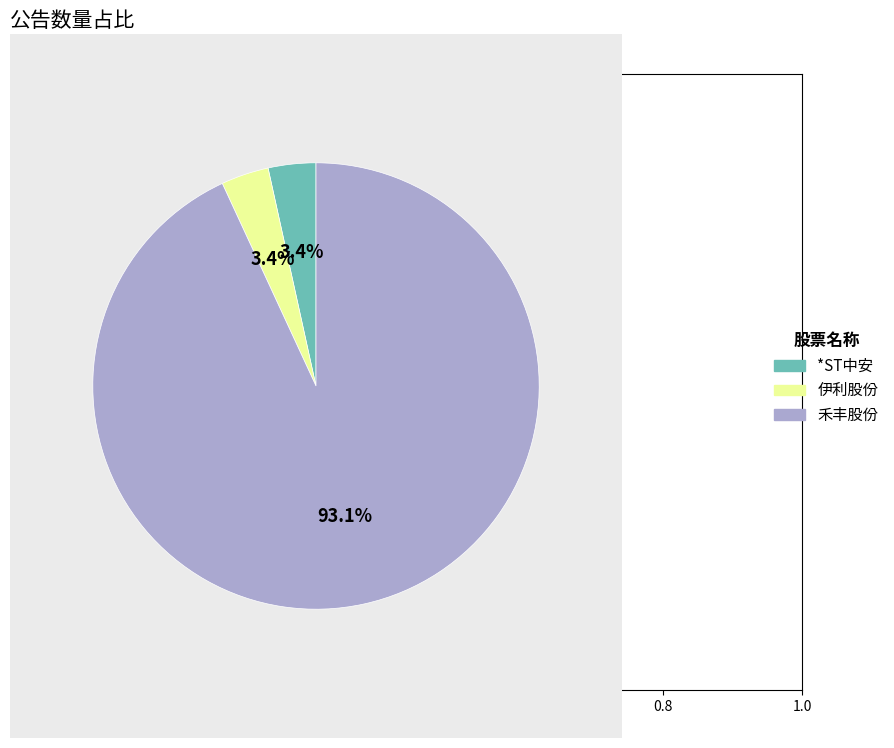

What is the ratio of the value at 伊利股份 to the value at *ST中安?

1.0